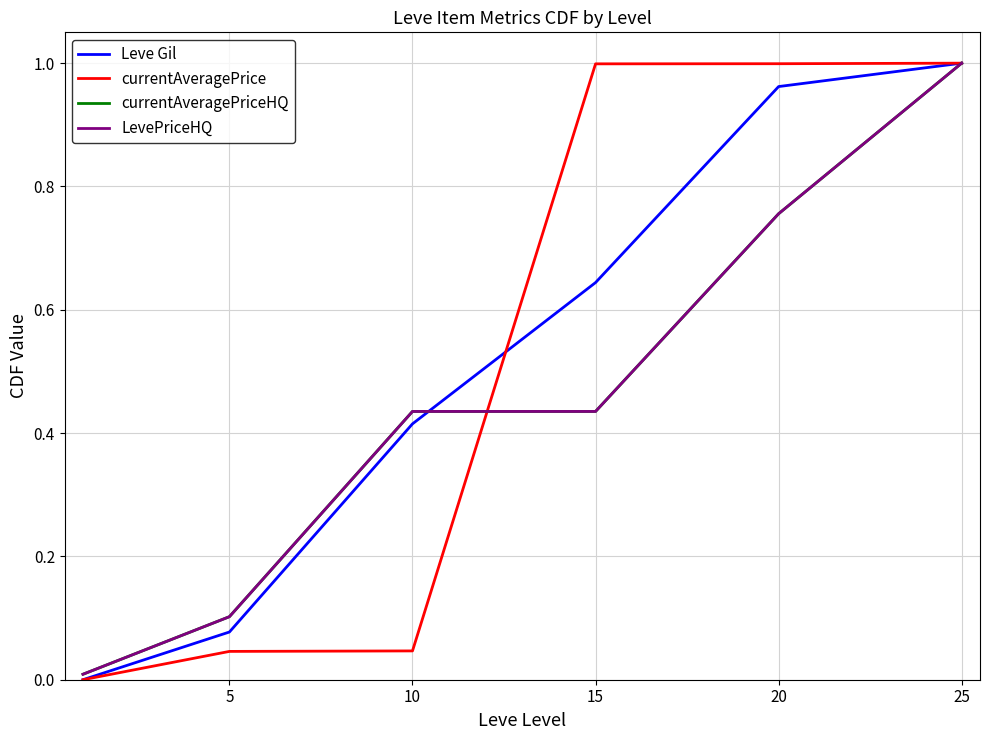

Is this an area chart (filled region under the line)?

No